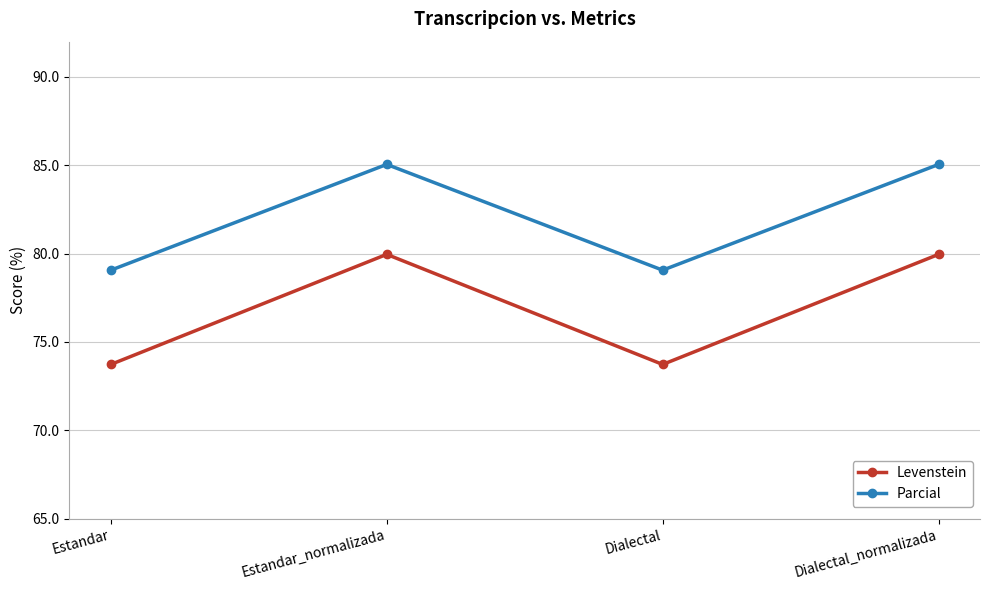

Between Estandar_normalizada and Dialectal, which series saw the biggest shift?

Levenstein